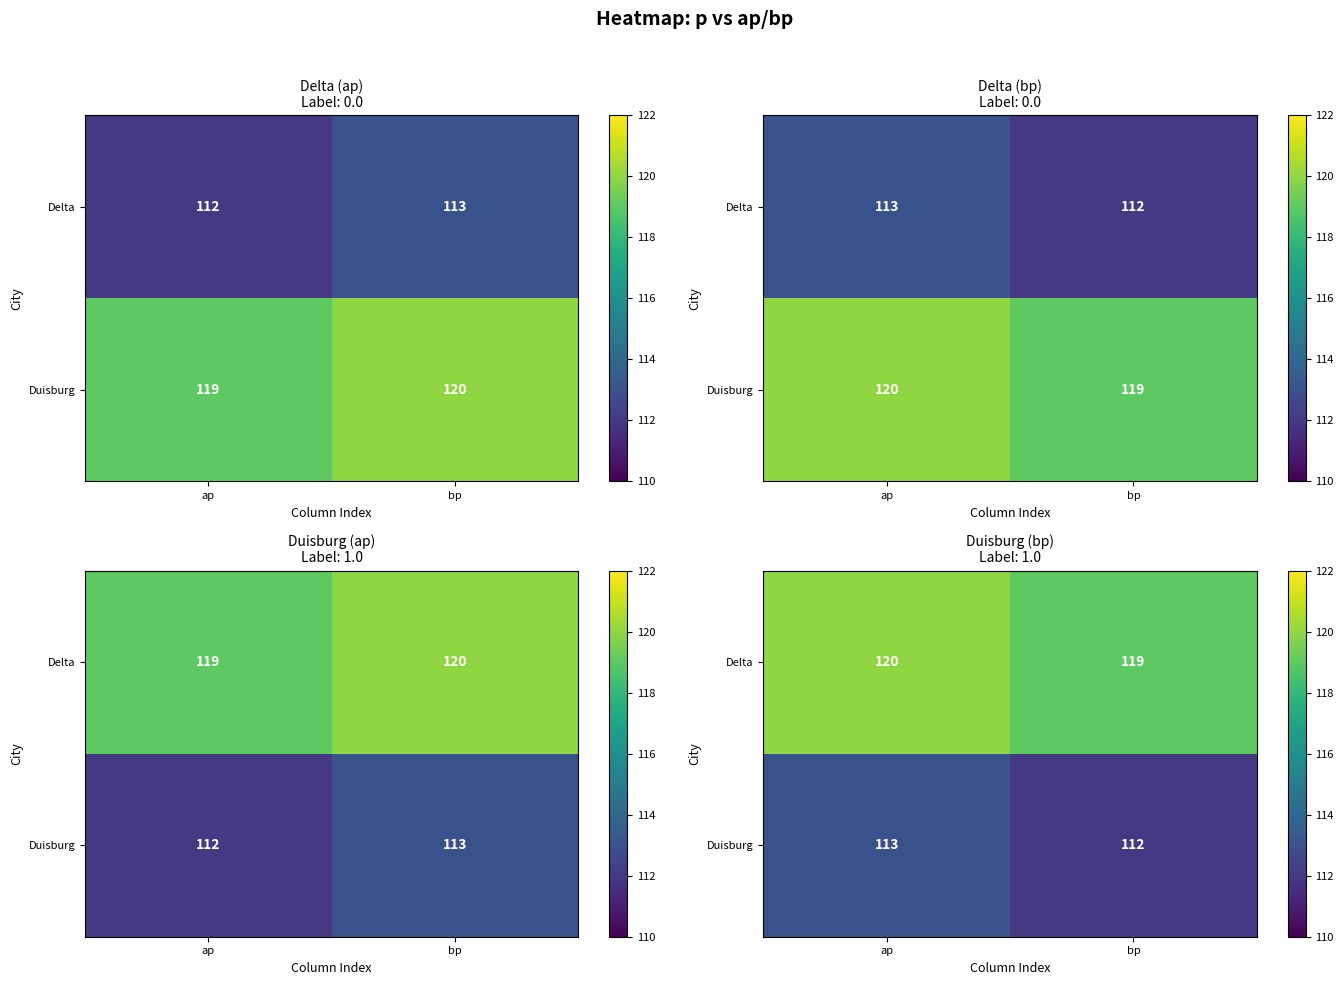

At bp, list the series in order from smallest to largest.

Duisburg, Delta